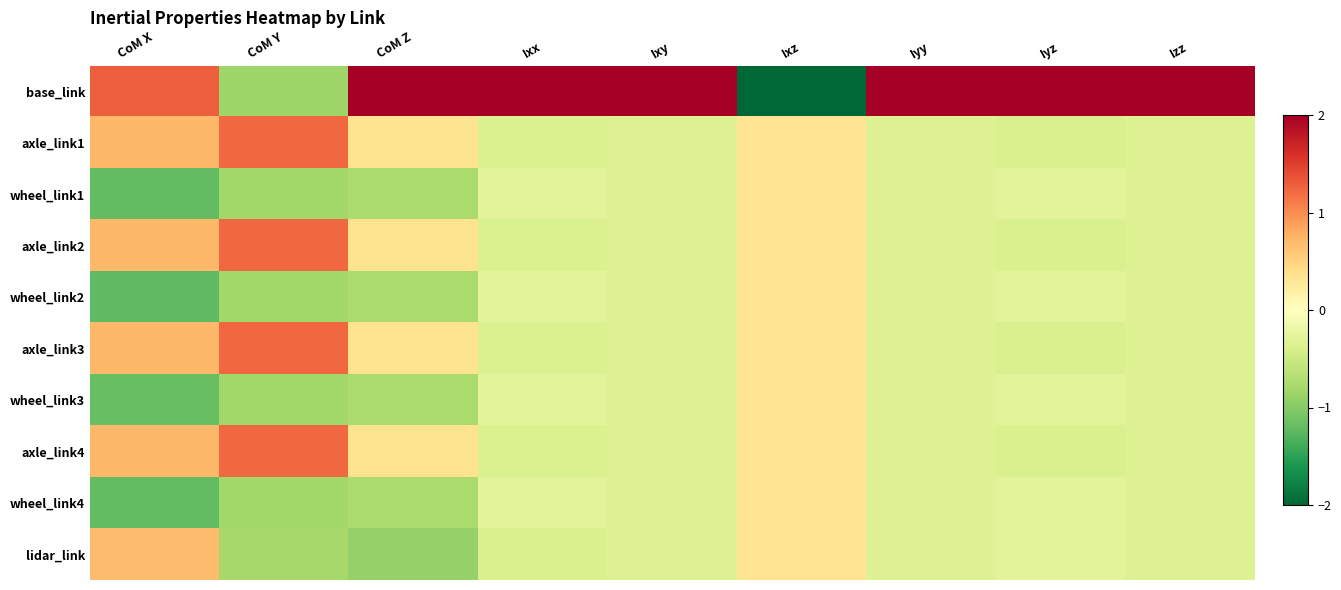

List the series in order of their peak value, highest first.

base_link, axle_link1, axle_link2, axle_link3, axle_link4, lidar_link, wheel_link1, wheel_link2, wheel_link3, wheel_link4